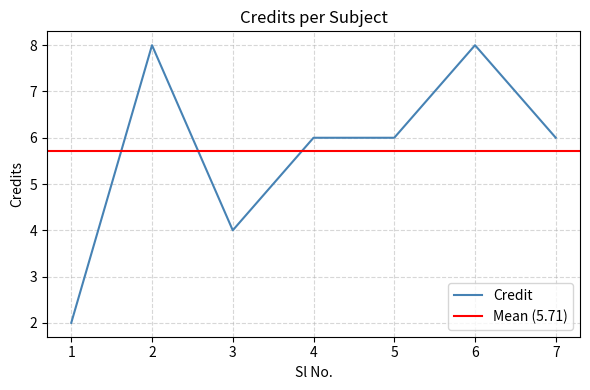

Is it true that the value at 1 is 3?

False